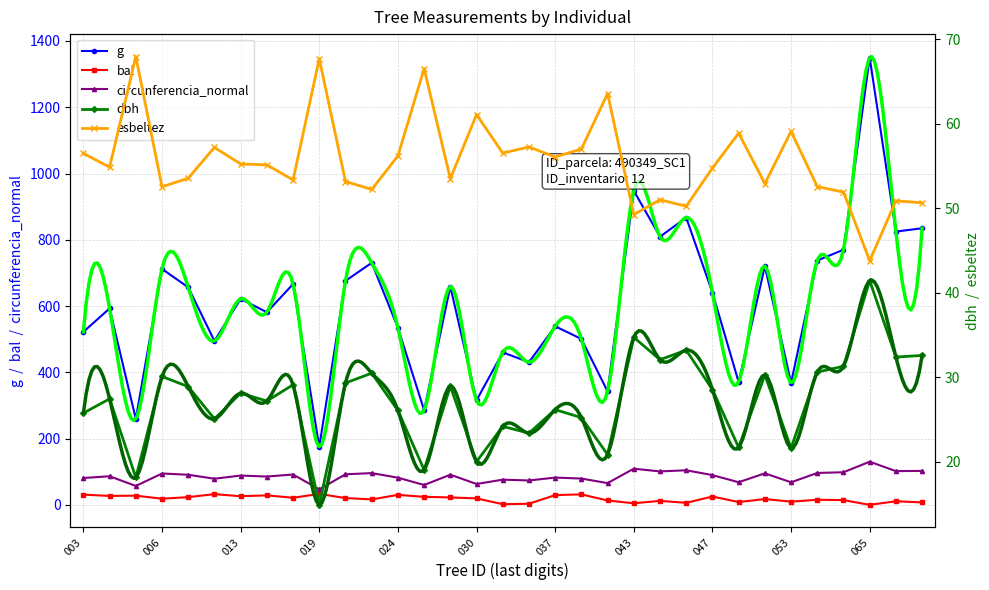

What is the value of the bal point at the 11th from the left?

20.4